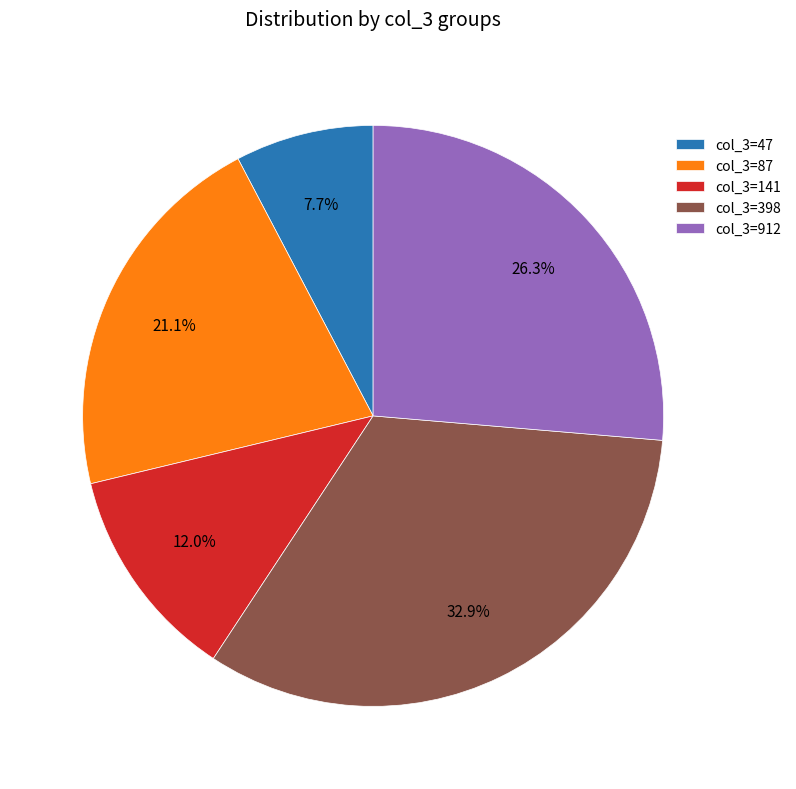

Combined, do col_3=912 and col_3=141 account for over 50%?

No